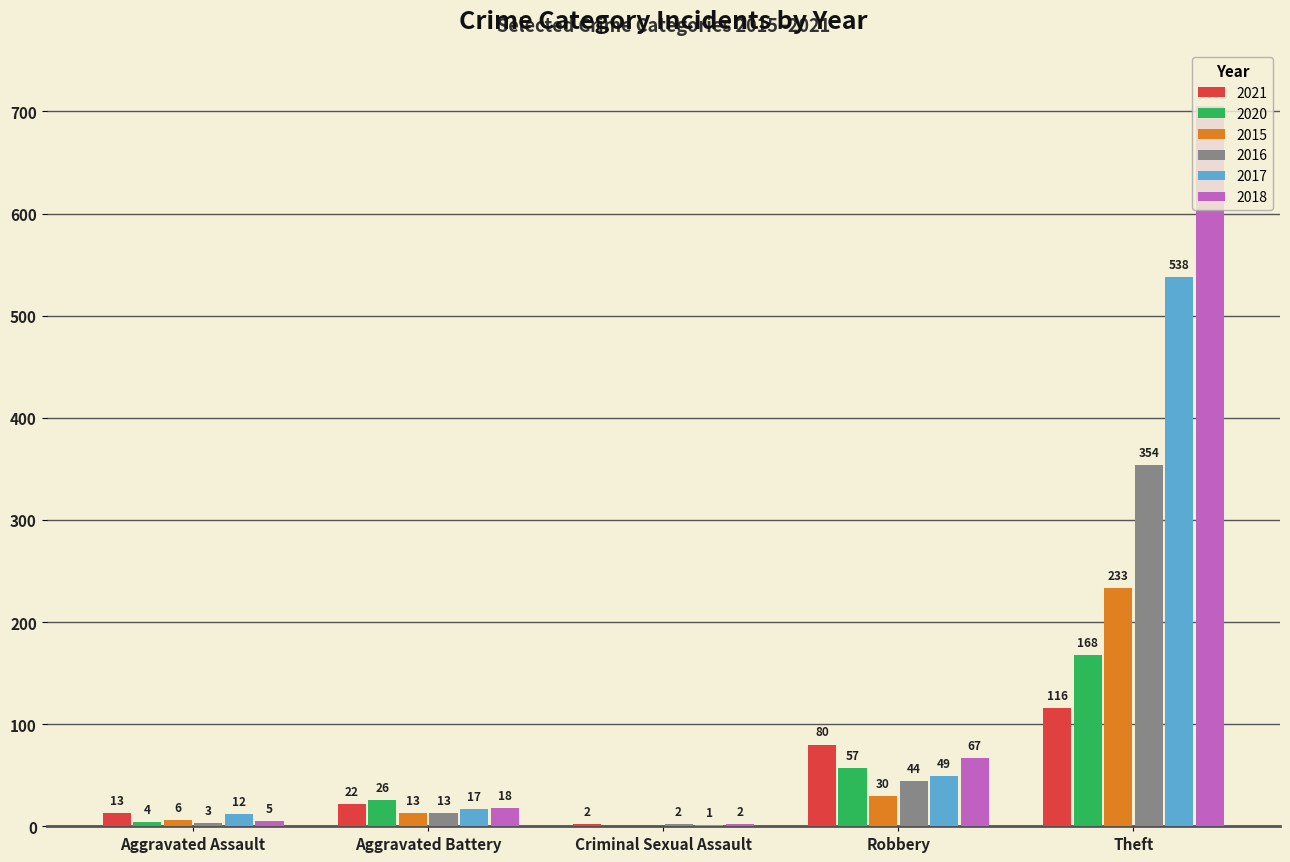

Reading left to right, list all the values displayed in this chart.

2021: Aggravated Assault=13	Aggravated Battery=22	Criminal Sexual Assault=2	Robbery=80	Theft=116
2020: Aggravated Assault=4	Aggravated Battery=26	Criminal Sexual Assault=0	Robbery=57	Theft=168
2015: Aggravated Assault=6	Aggravated Battery=13	Criminal Sexual Assault=0	Robbery=30	Theft=233
2016: Aggravated Assault=3	Aggravated Battery=13	Criminal Sexual Assault=2	Robbery=44	Theft=354
2017: Aggravated Assault=12	Aggravated Battery=17	Criminal Sexual Assault=1	Robbery=49	Theft=538
2018: Aggravated Assault=5	Aggravated Battery=18	Criminal Sexual Assault=2	Robbery=67	Theft=705